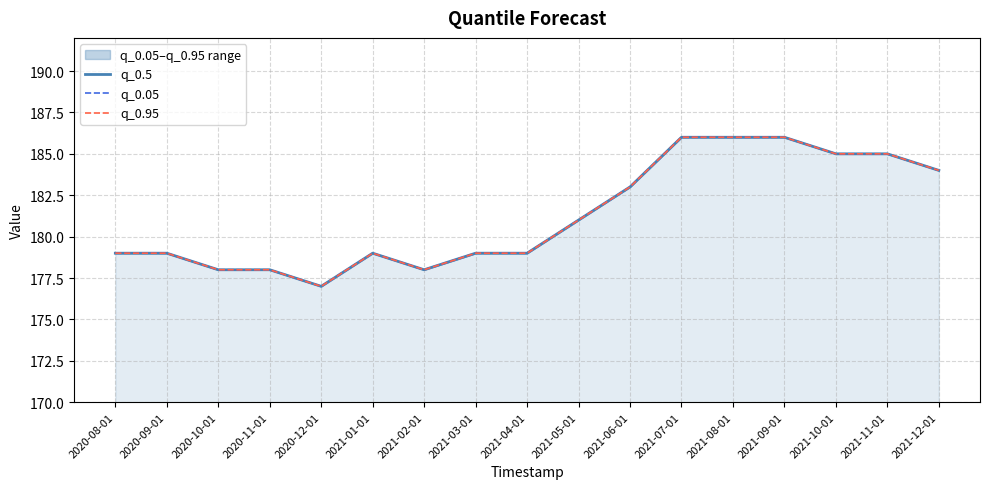

Does the chart display data point markers on the line(s)?

No